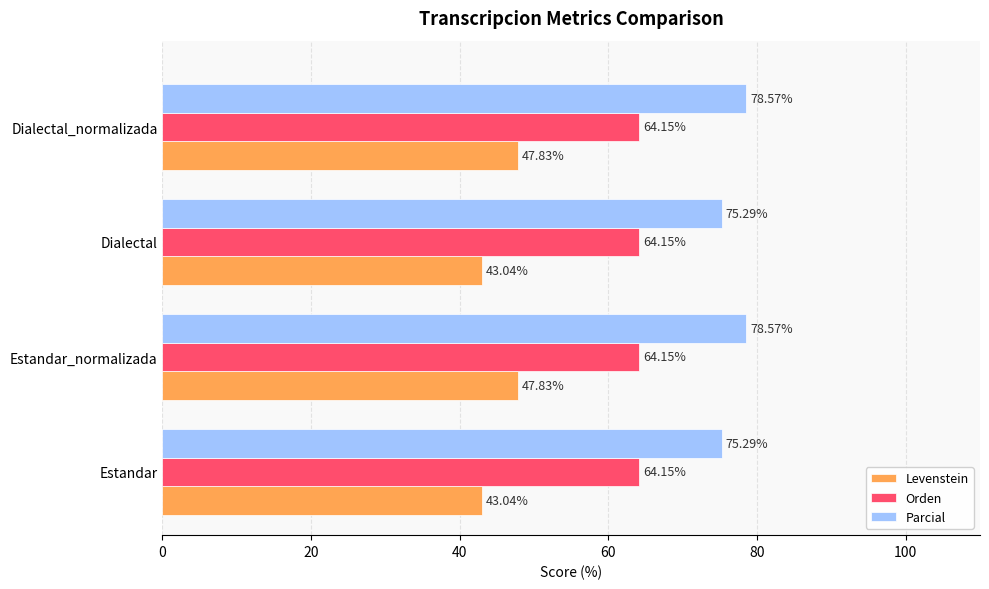

What is the sum of all Orden values?

256.6